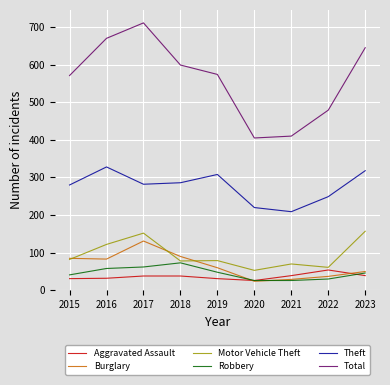

What is the total value across all series at 2022?

910